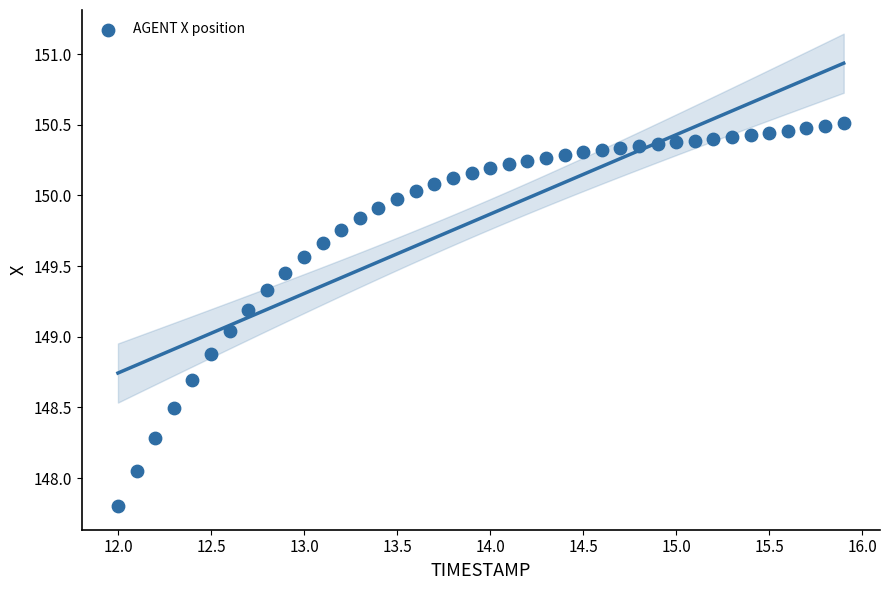

What is the range of X values (max minus min)?

3.9